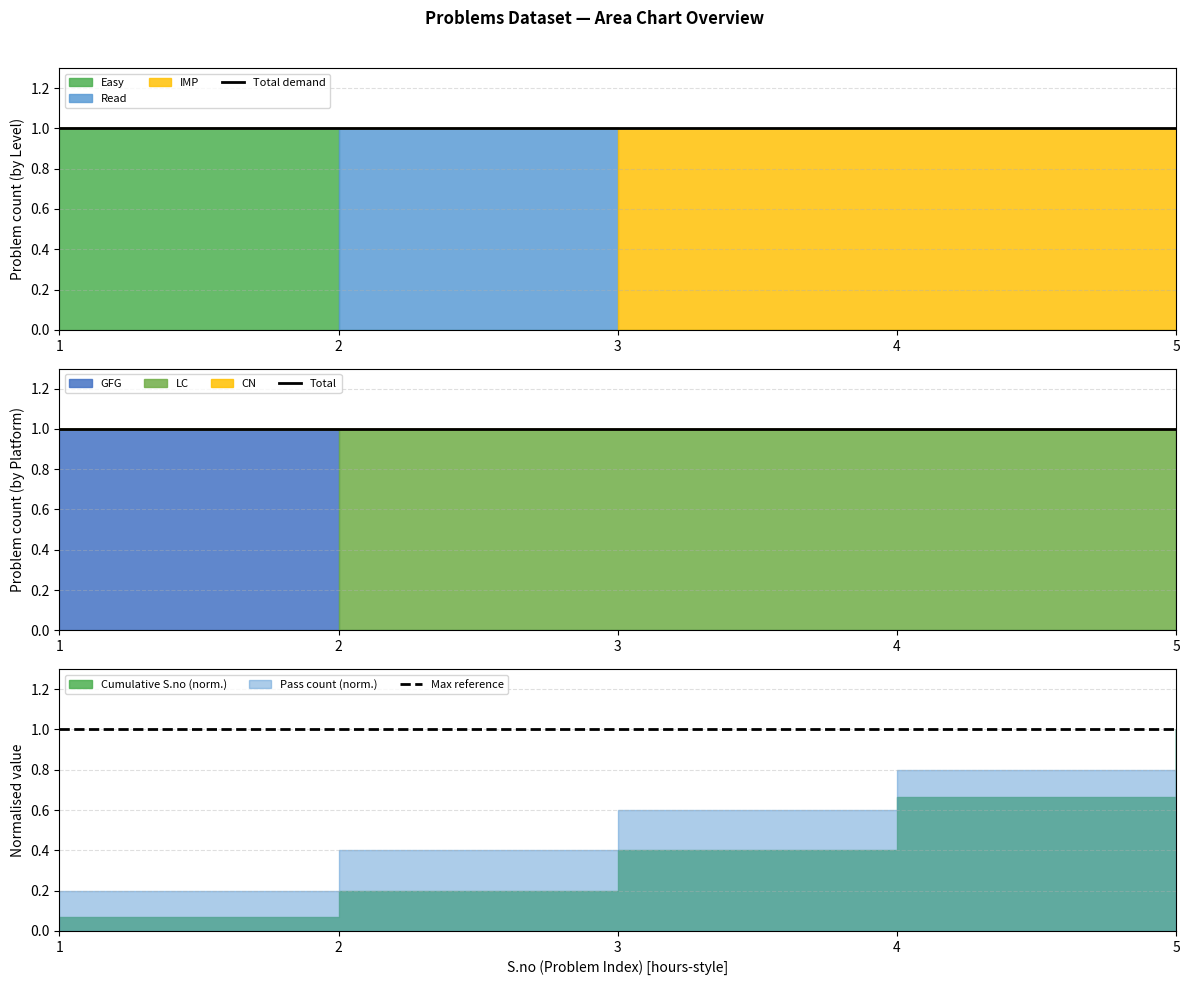

Reading left to right, what are all the values shown in this chart?

1	2	3	4	5